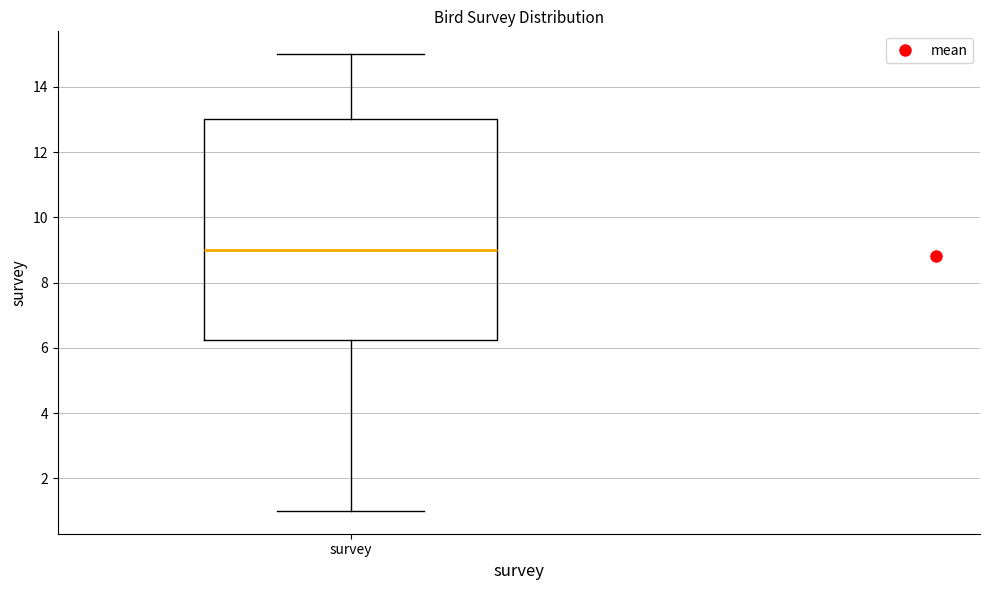

Where is the lower edge of the box for survey on the y-axis? The values are not printed on the chart, so give them approximately, as read against the axis.

6.2